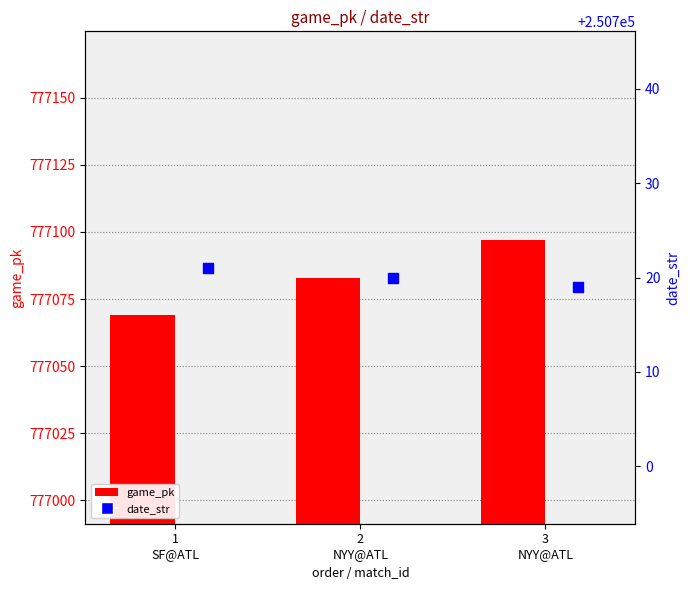

Which series has the largest total across all categories?

game_pk